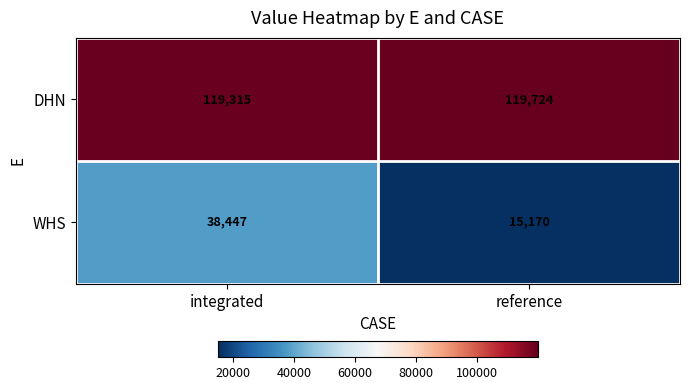

At which label does WHS reach its minimum?

reference